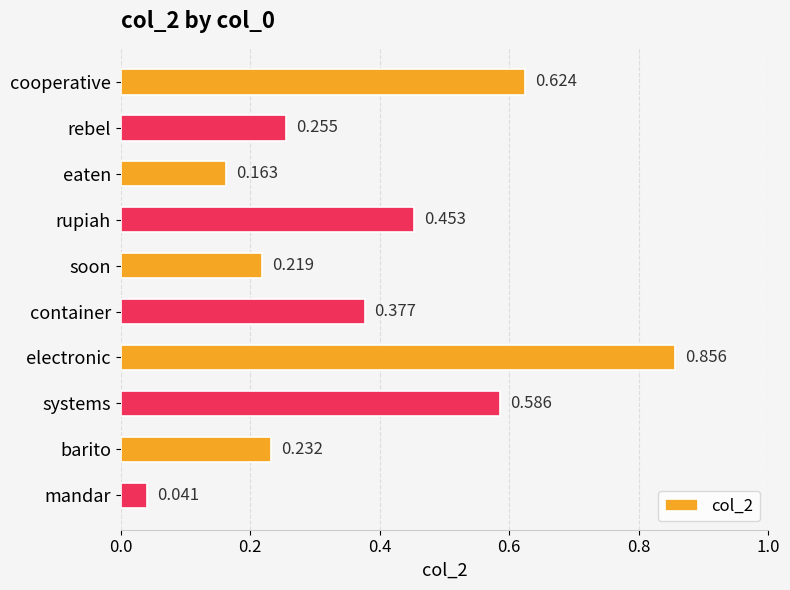

Which category has the highest value across all series?

electronic